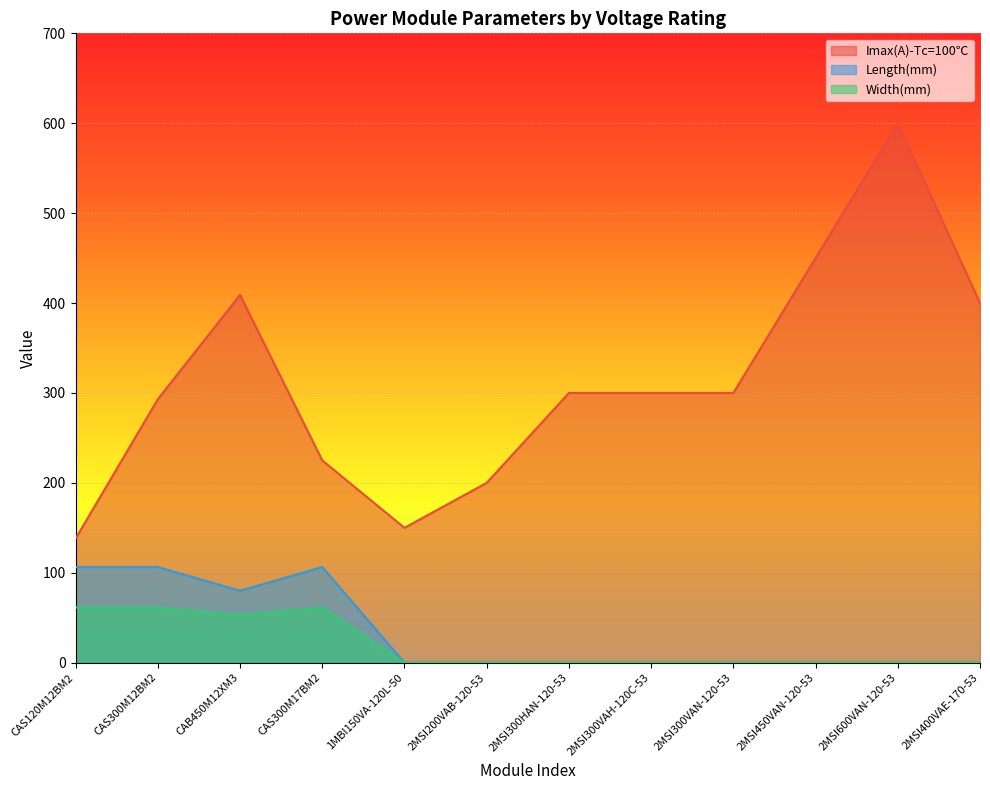

Reading right to left, extract all data points from this chart.

Imax(A)-Tc=100℃: 2MSI400VAE-170-53=400.0	2MSI600VAN-120-53=600.0	2MSI450VAN-120-53=450.0	2MSI300VAN-120-53=300.0	2MSI300VAH-120C-53=300.0	2MSI300HAN-120-53=300.0	2MSI200VAB-120-53=200.0	1MBI150VA-120L-50=150.0	CAS300M17BM2=225.0	CAB450M12XM3=409.0	CAS300M12BM2=293.0	CAS120M12BM2=138.0
Length(mm): 2MSI400VAE-170-53=0.0	2MSI600VAN-120-53=0.0	2MSI450VAN-120-53=0.0	2MSI300VAN-120-53=0.0	2MSI300VAH-120C-53=0.0	2MSI300HAN-120-53=0.0	2MSI200VAB-120-53=0.0	1MBI150VA-120L-50=0.0	CAS300M17BM2=106.4	CAB450M12XM3=80.0	CAS300M12BM2=106.4	CAS120M12BM2=106.4
Width(mm): 2MSI400VAE-170-53=0.0	2MSI600VAN-120-53=0.0	2MSI450VAN-120-53=0.0	2MSI300VAN-120-53=0.0	2MSI300VAH-120C-53=0.0	2MSI300HAN-120-53=0.0	2MSI200VAB-120-53=0.0	1MBI150VA-120L-50=0.0	CAS300M17BM2=61.4	CAB450M12XM3=53.0	CAS300M12BM2=61.4	CAS120M12BM2=61.4